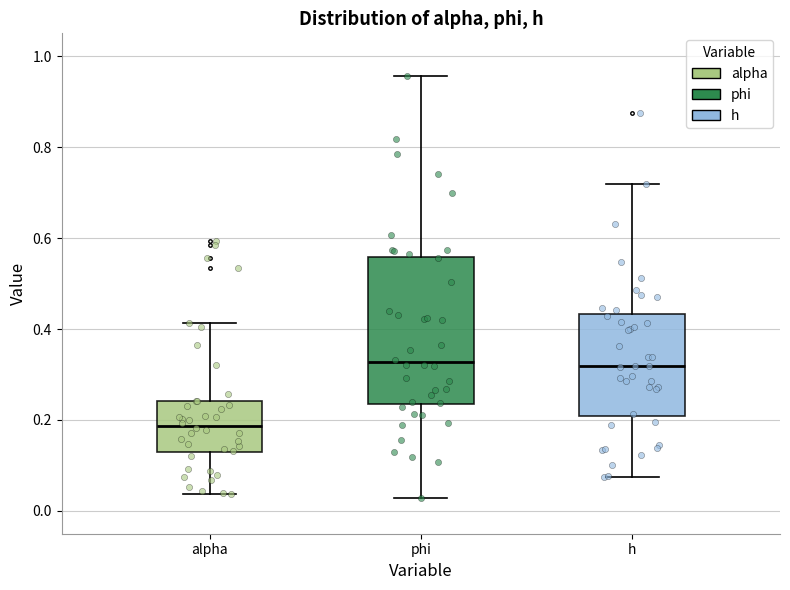

Where is the lower edge of the box for h on the y-axis? The values are not printed on the chart, so give them approximately, as read against the axis.

0.20